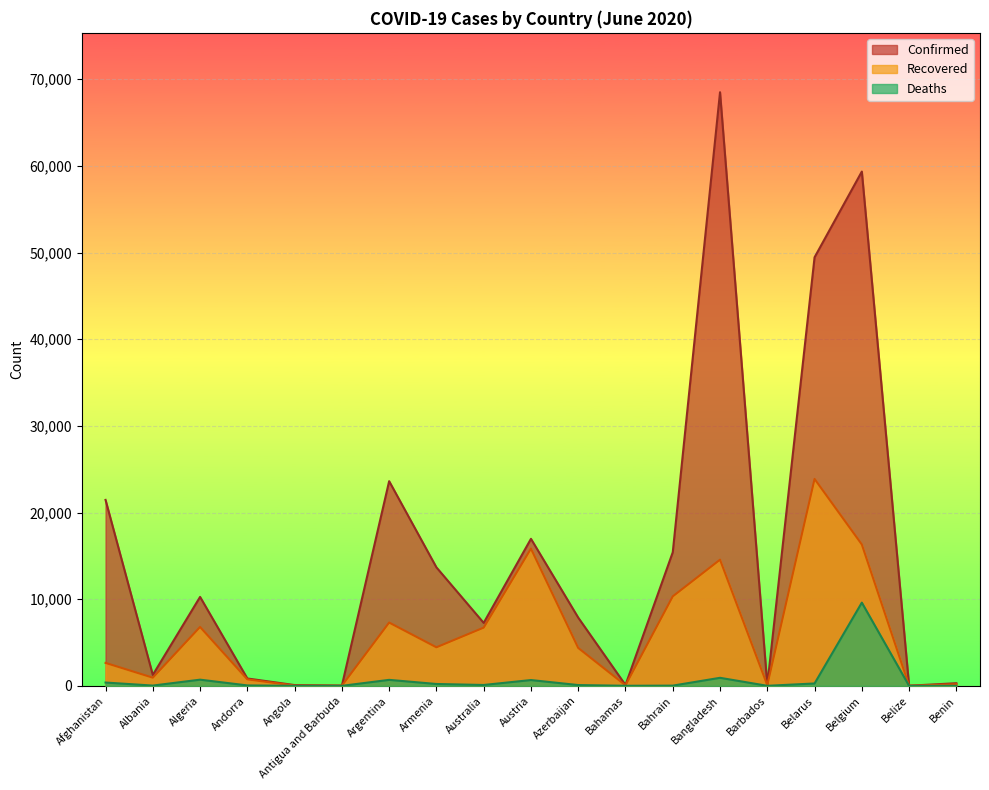

List the series in order of their peak value, highest first.

Confirmed, Recovered, Deaths